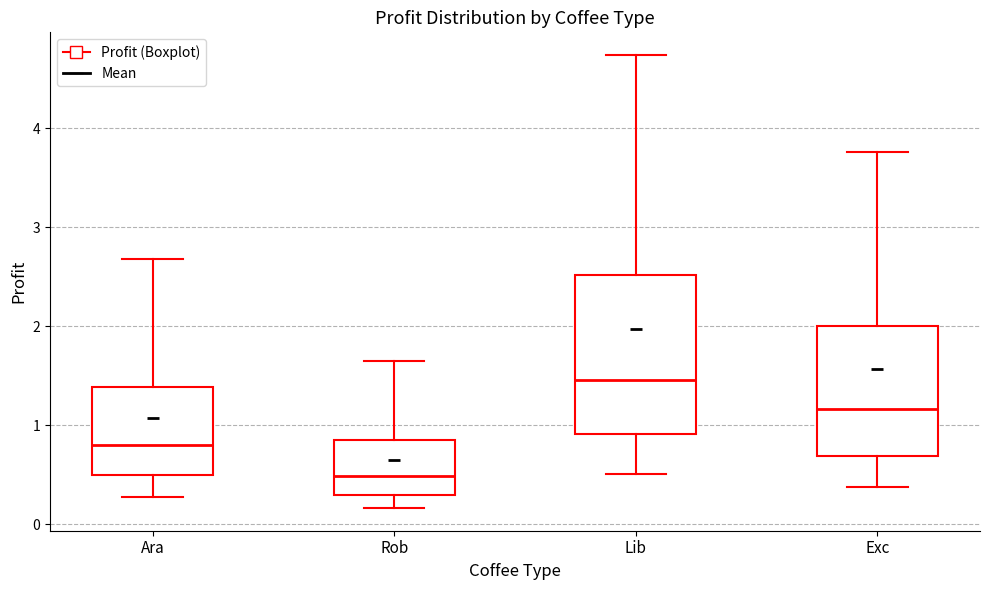

Reading left to right, transcribe this box plot: for each box, give where its median line is, the range the box spans, and where its two whiskers end, as read against the y-axis. The values are not printed on the chart, so give them approximately, as read against the axis.

Ara: median 0.8, box 0.5 to 1.4, whiskers 0.3 to 2.7
Rob: median 0.5, box 0.3 to 0.8, whiskers 0.2 to 1.6
Lib: median 1.5, box 0.9 to 2.5, whiskers 0.5 to 4.7
Exc: median 1.2, box 0.7 to 2.0, whiskers 0.4 to 3.8